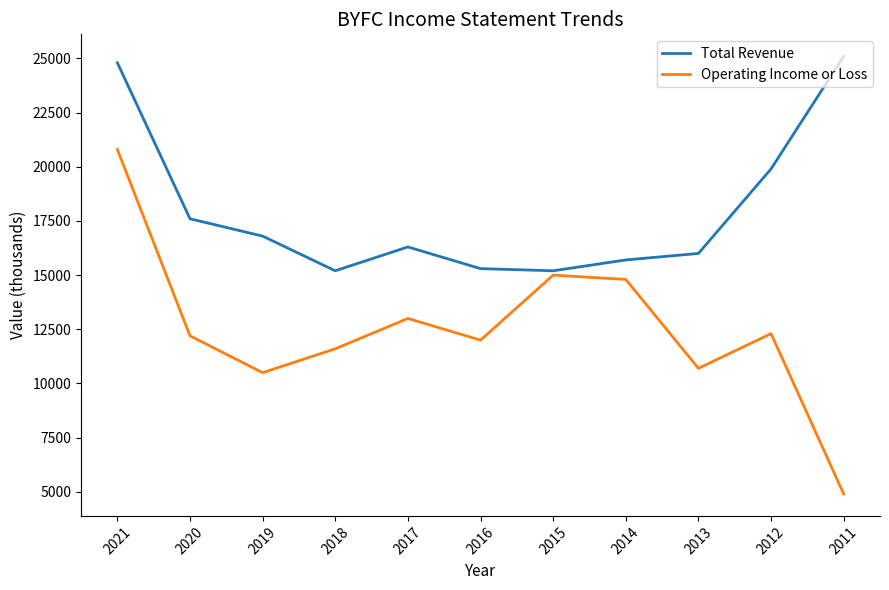

What is the approximate value of Total Revenue at 2011, to the nearest 10?

25100